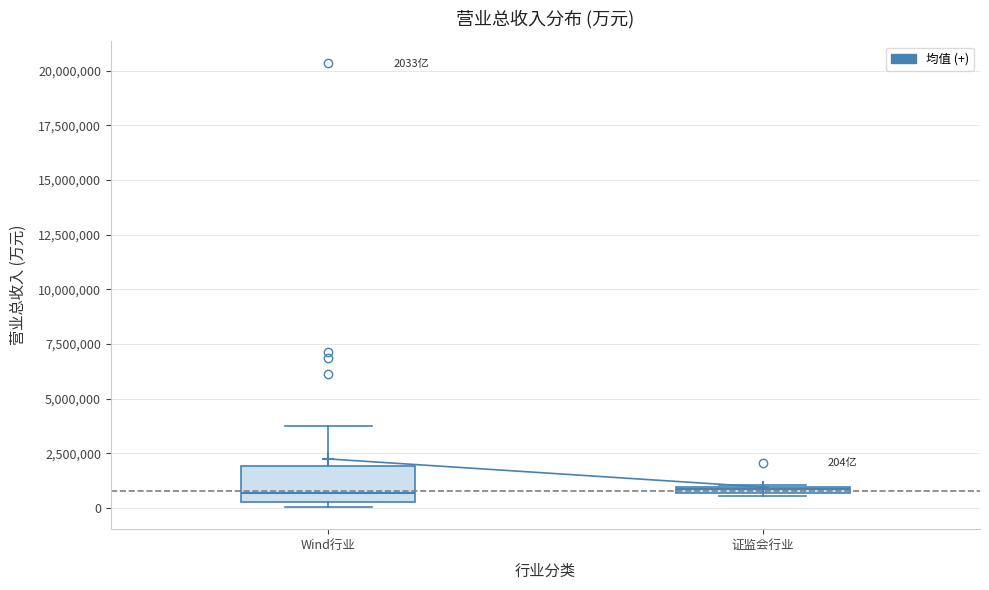

Comparing the boxes themselves (not the whiskers), which one is the tallest?

Wind行业